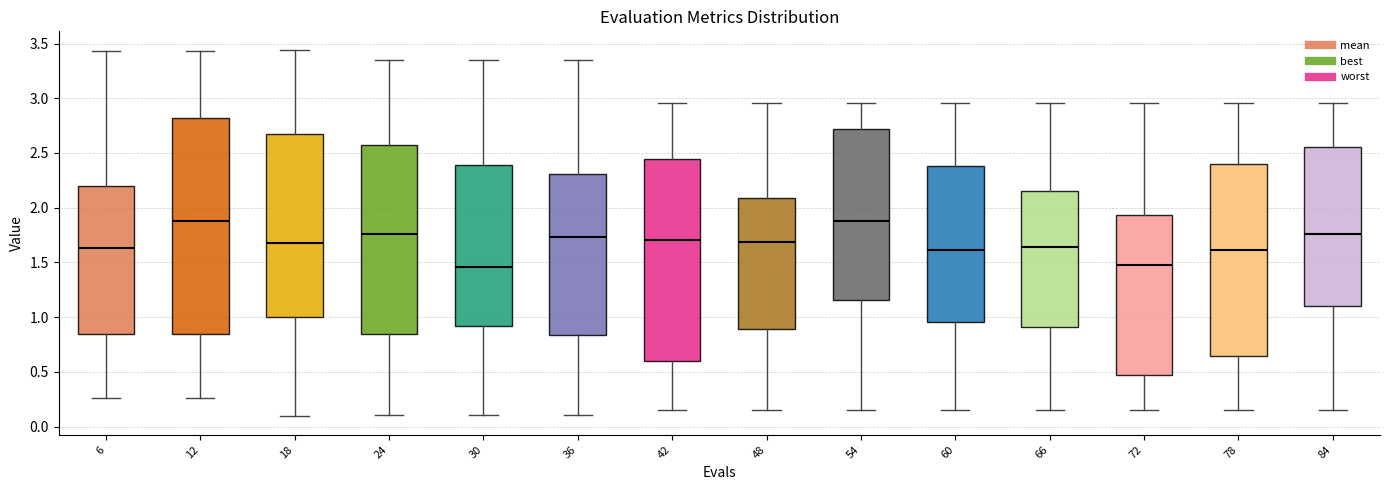

Reading left to right, read every box against the y-axis: the position of its median line, the range the box covers, and the ends of its whiskers. The values are not printed on the chart, so give them approximately, as read against the axis.

6: median 1.65, box 0.85 to 2.20, whiskers 0.25 to 3.45
12: median 1.90, box 0.85 to 2.80, whiskers 0.25 to 3.45
18: median 1.70, box 1.00 to 2.70, whiskers 0.10 to 3.45
24: median 1.75, box 0.85 to 2.60, whiskers 0.10 to 3.35
30: median 1.45, box 0.90 to 2.40, whiskers 0.10 to 3.35
36: median 1.75, box 0.85 to 2.30, whiskers 0.10 to 3.35
42: median 1.70, box 0.60 to 2.45, whiskers 0.15 to 2.95
48: median 1.70, box 0.90 to 2.10, whiskers 0.15 to 2.95
54: median 1.85, box 1.15 to 2.70, whiskers 0.15 to 2.95
60: median 1.60, box 0.95 to 2.40, whiskers 0.15 to 2.95
66: median 1.65, box 0.90 to 2.15, whiskers 0.15 to 2.95
72: median 1.50, box 0.45 to 1.95, whiskers 0.15 to 2.95
78: median 1.60, box 0.65 to 2.40, whiskers 0.15 to 2.95
84: median 1.75, box 1.10 to 2.55, whiskers 0.15 to 2.95